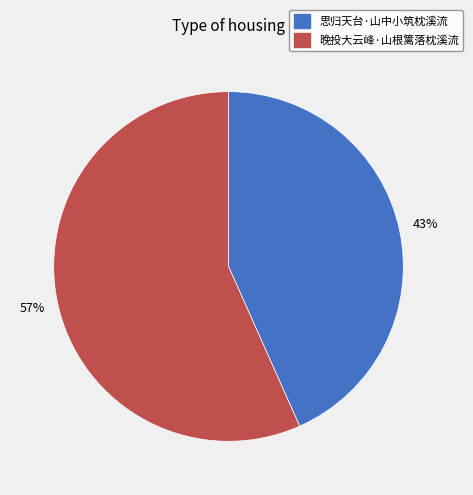

Do 晚投大云峰·山根篱落枕溪流 and 思归天台·山中小筑枕溪流 together represent more than half of the pie?

Yes